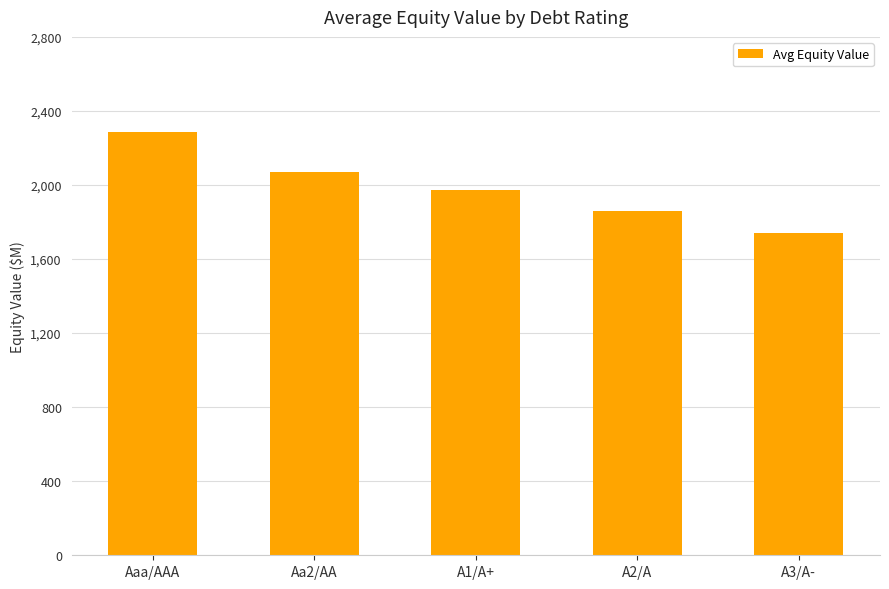

The chart shows a value of 3216.6 at A2/A. True or false?

False